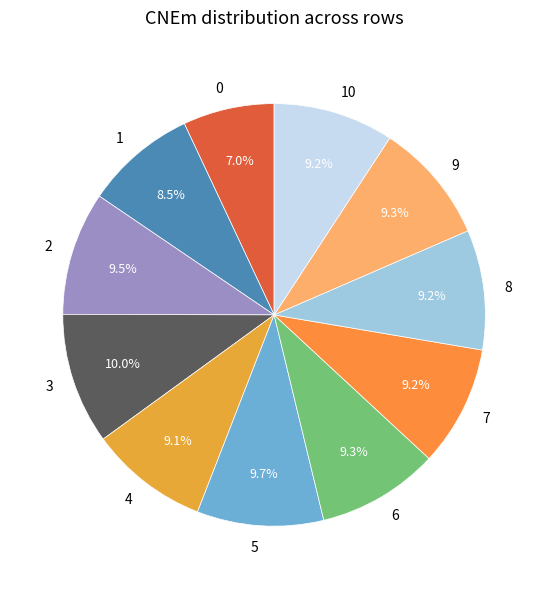

Do 6 and 3 together represent more than half of the pie?

No